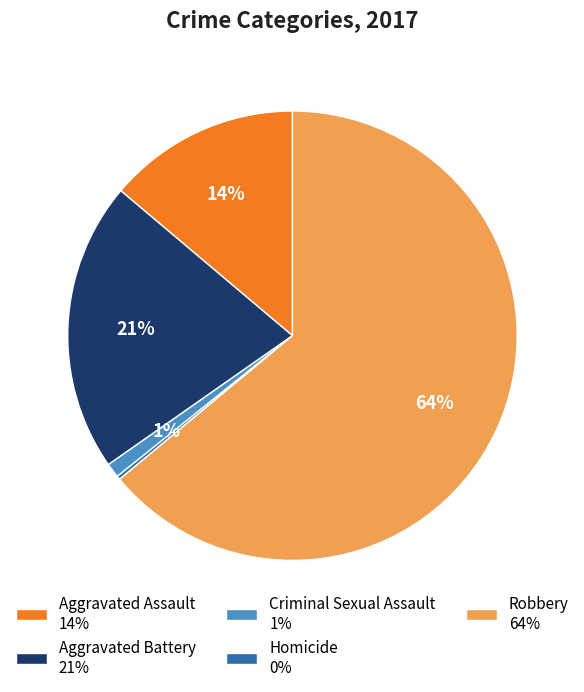

True or false: Robbery accounts for 74% of the total.

False